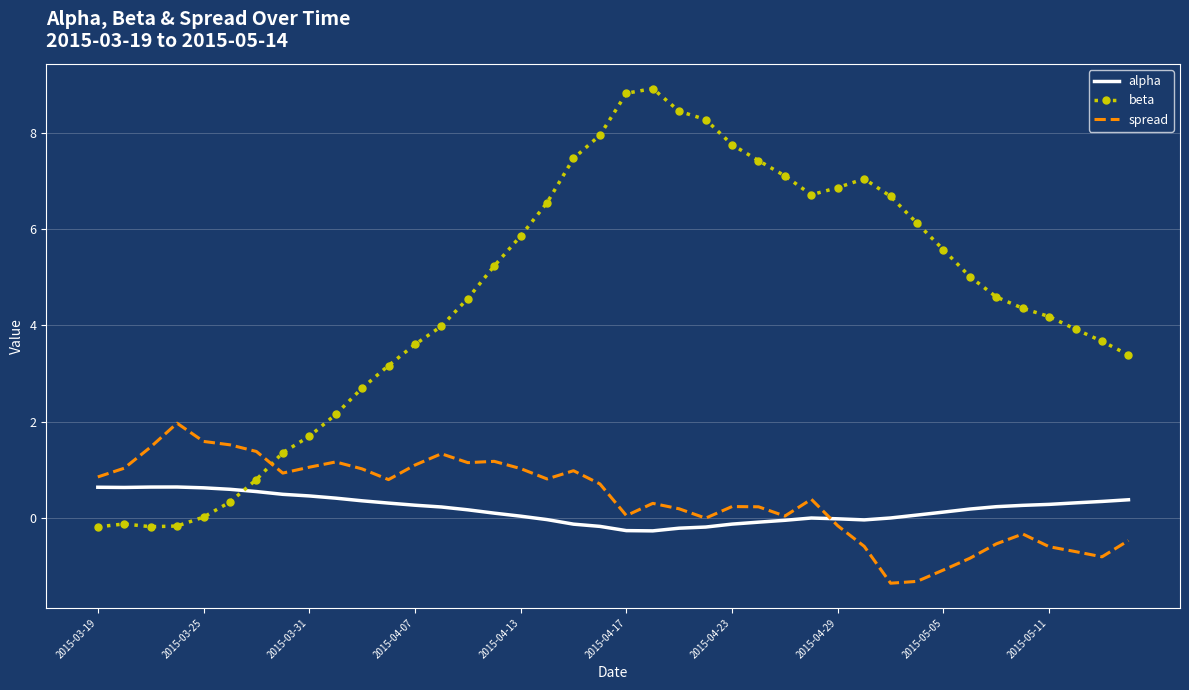

What is the minimum value for alpha?

-0.3